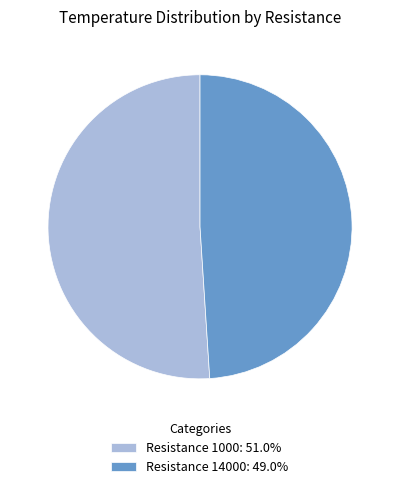

What is the ratio of the value at Resistance 1000: 51.0% to the value at Resistance 14000: 49.0%?

1.0